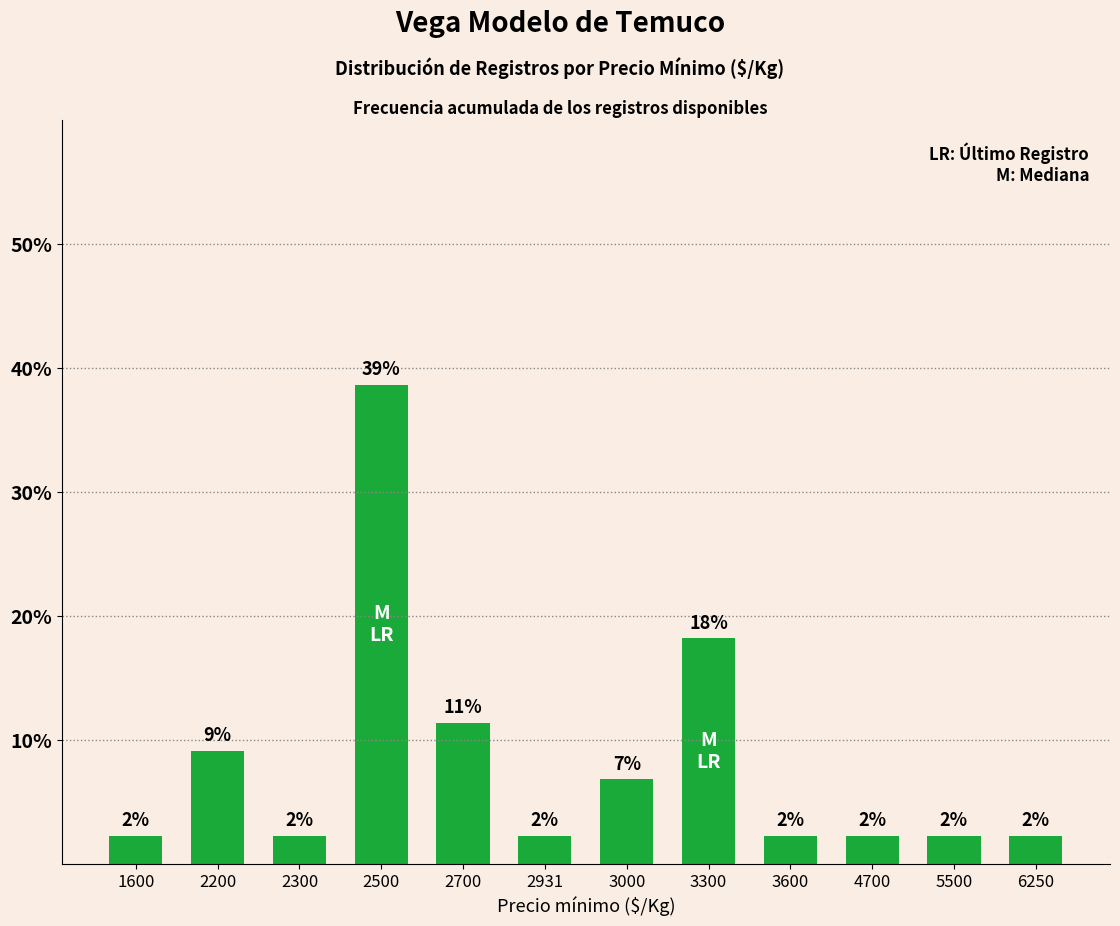

Rank the categories by value from lowest to highest.

1600, 2300, 2931, 3600, 4700, 5500, 6250, 3000, 2200, 2700, 3300, 2500